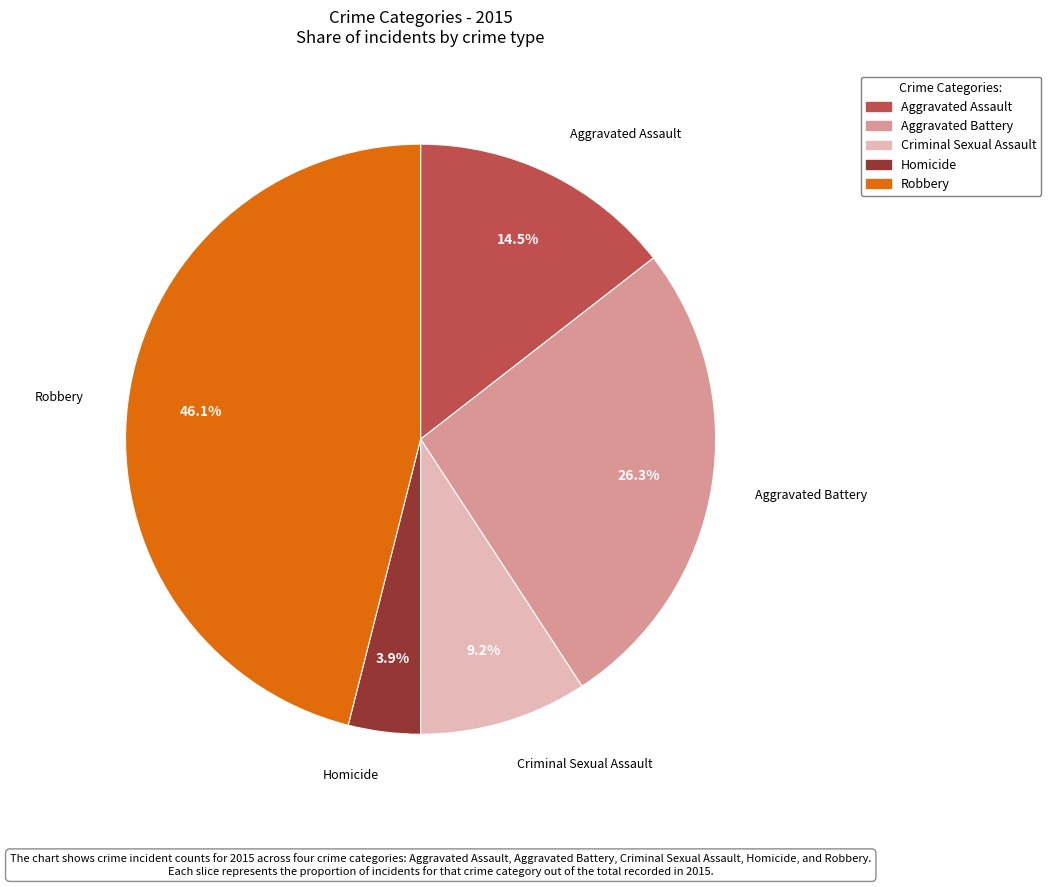

Is it true that Aggravated Assault is 1% of the pie?

False